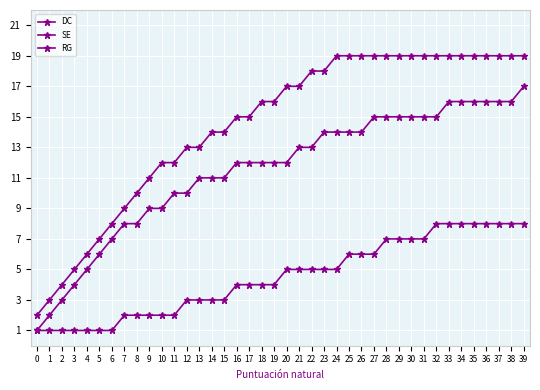

Which category has the highest value in the SE series?

24